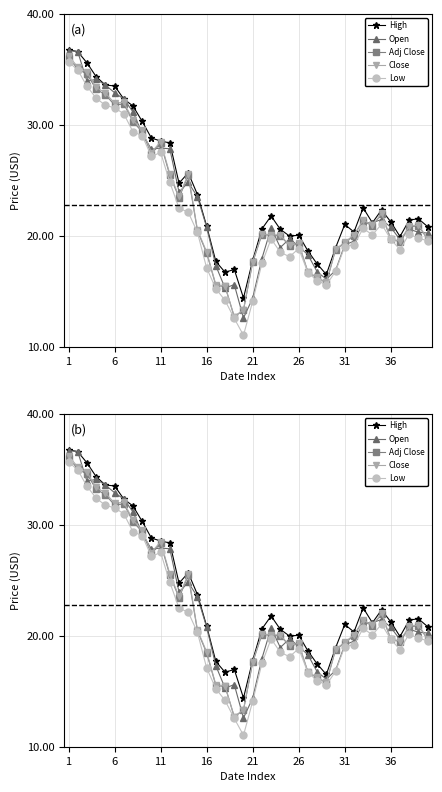

How many values in the Adj Close series exceed 20?

24